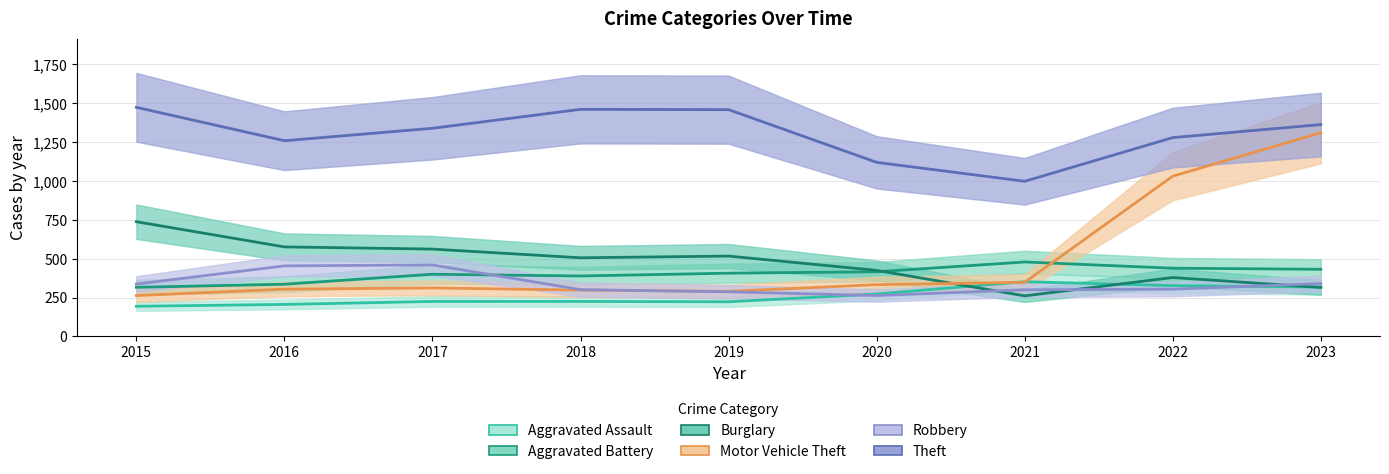

What is the difference between the highest and lowest values at 2015?

1280